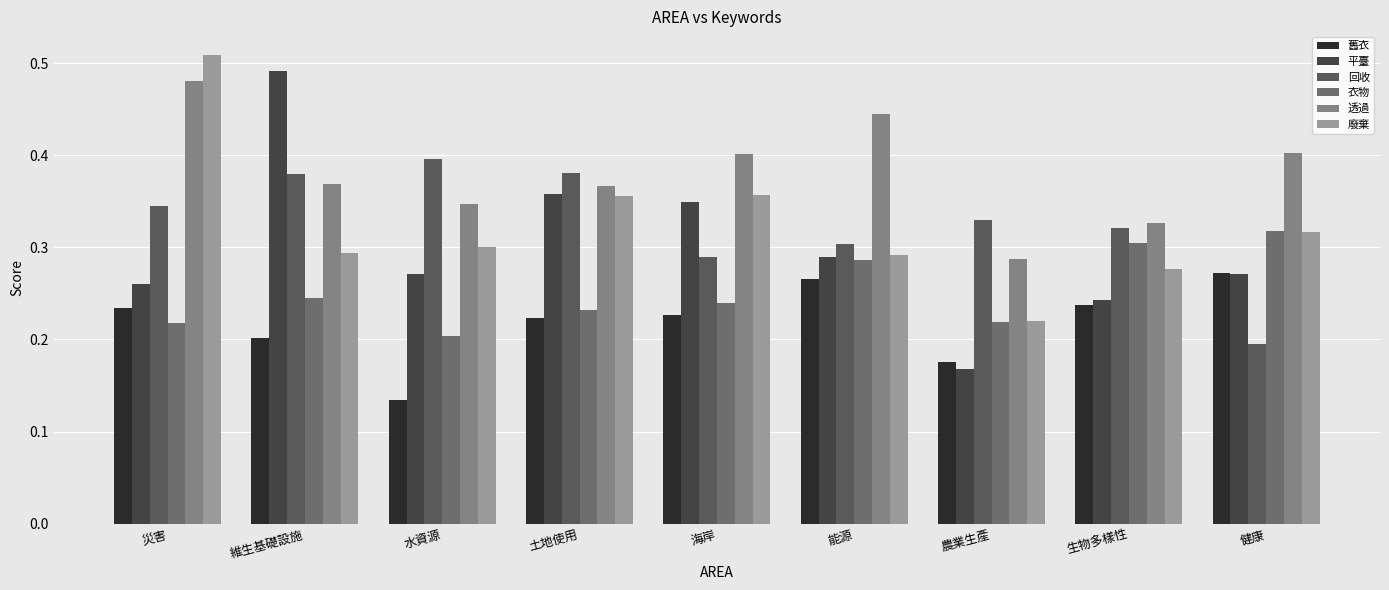

What is the spread (max minus min) of values at 農業生產?

0.2